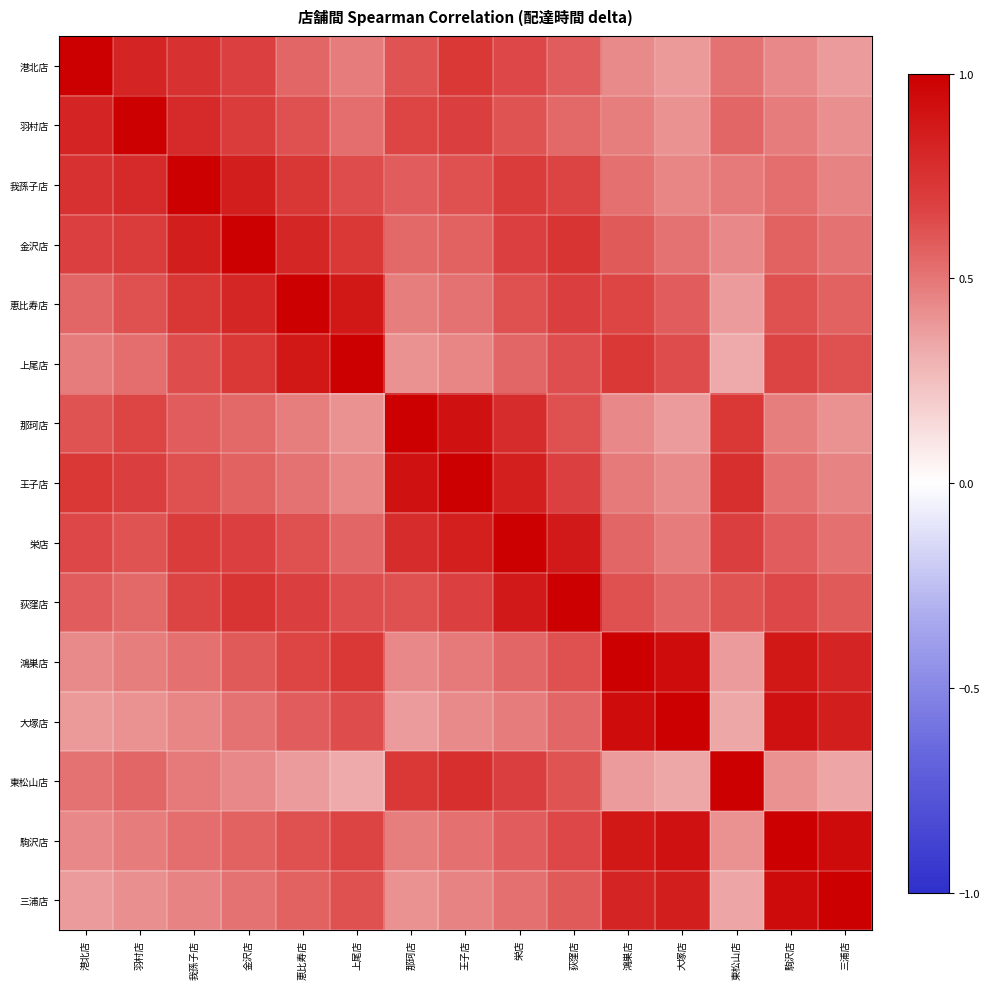

What is the difference between the highest and lowest values at 上尾店?

0.7